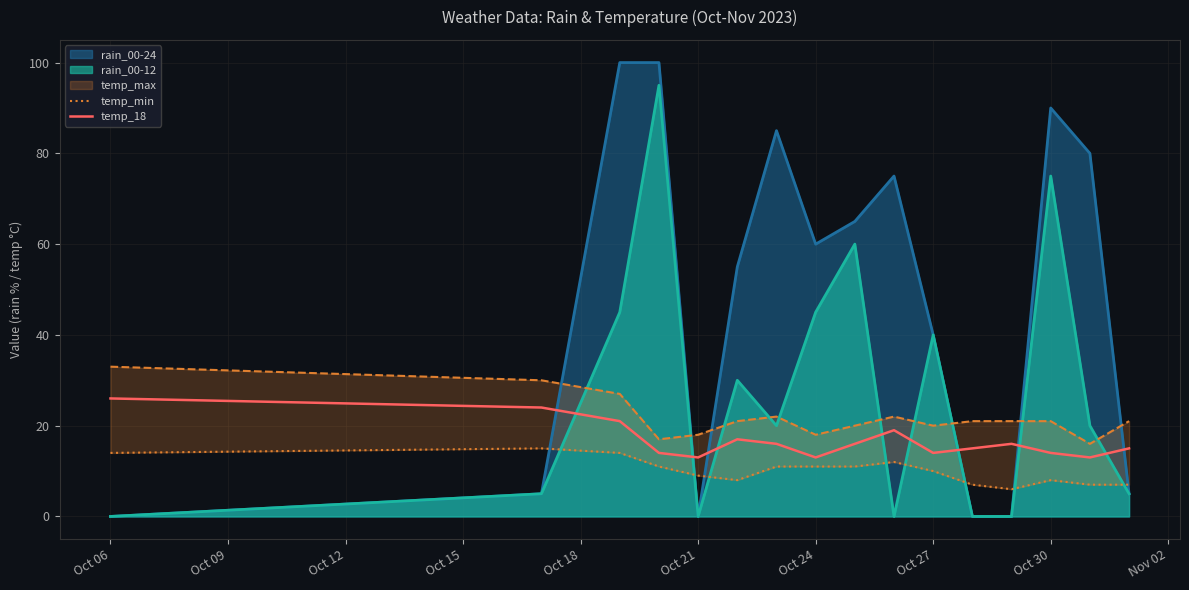

In temp_18, how many points are lower than both neighbors (excluding endpoints)?

4